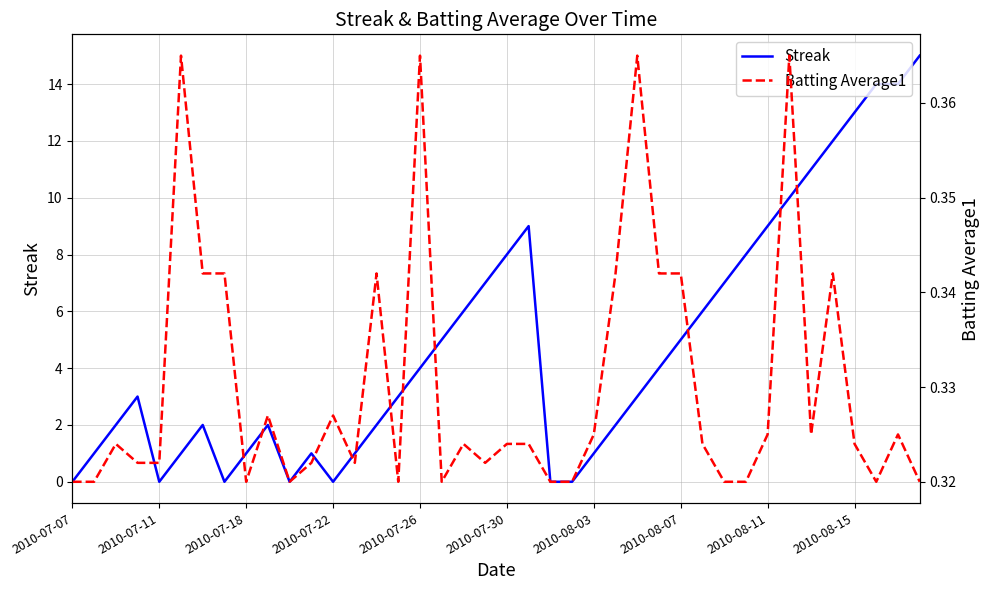

Is the value of Batting Average1 at 2010-07-07 greater than the value of Streak at 27?

No